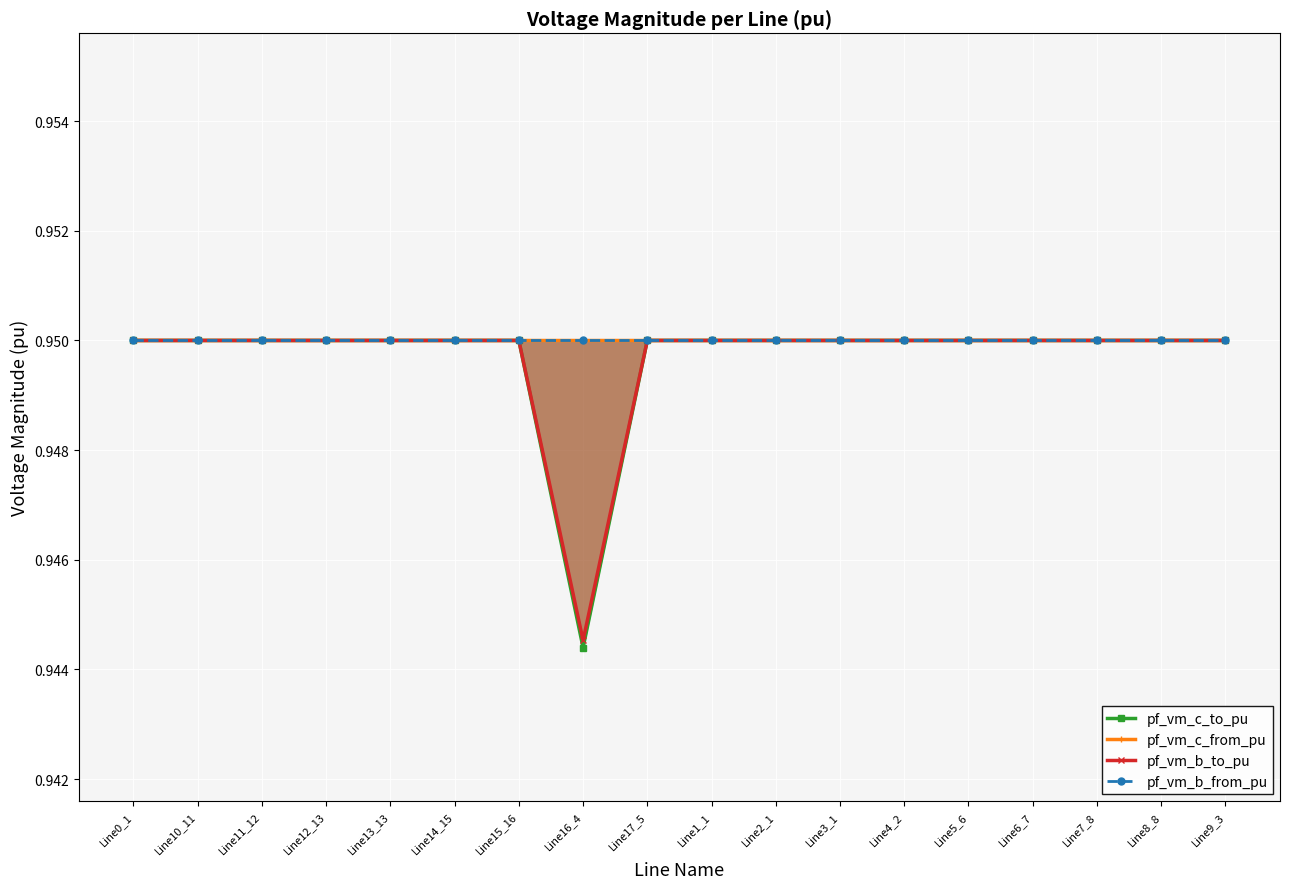

True or false: pf_vm_c_to_pu has a value of 1.6 at Line1_1.

False